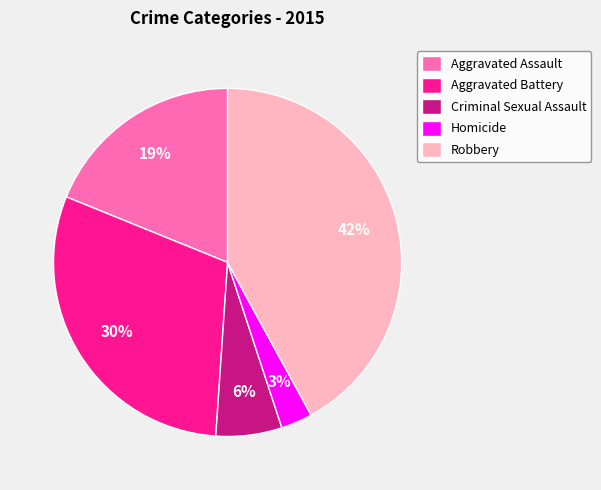

True or false: Aggravated Battery accounts for 30% of the total.

True